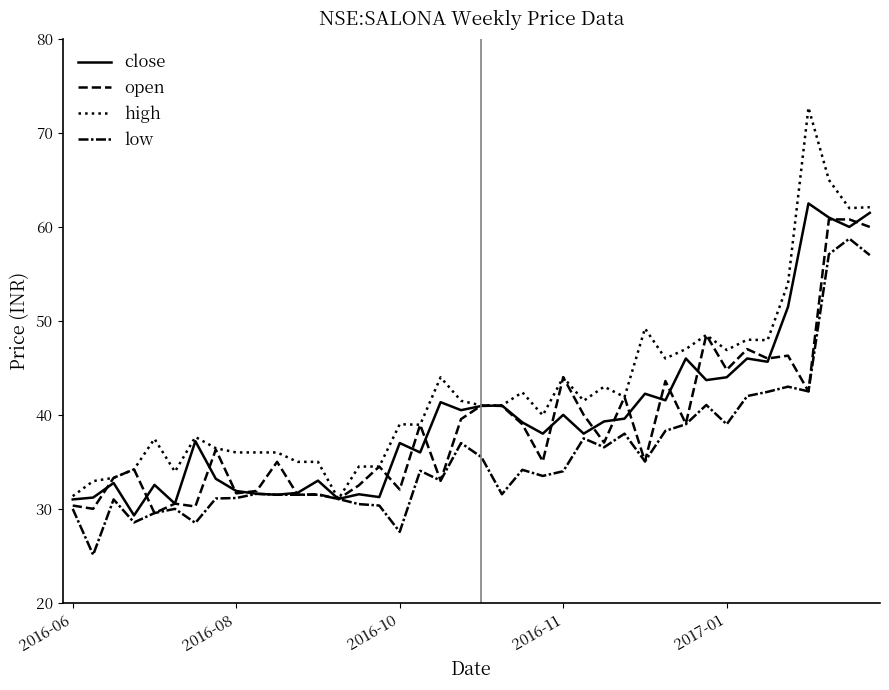

What is the difference between the maximum and minimum values in the close series?

33.2